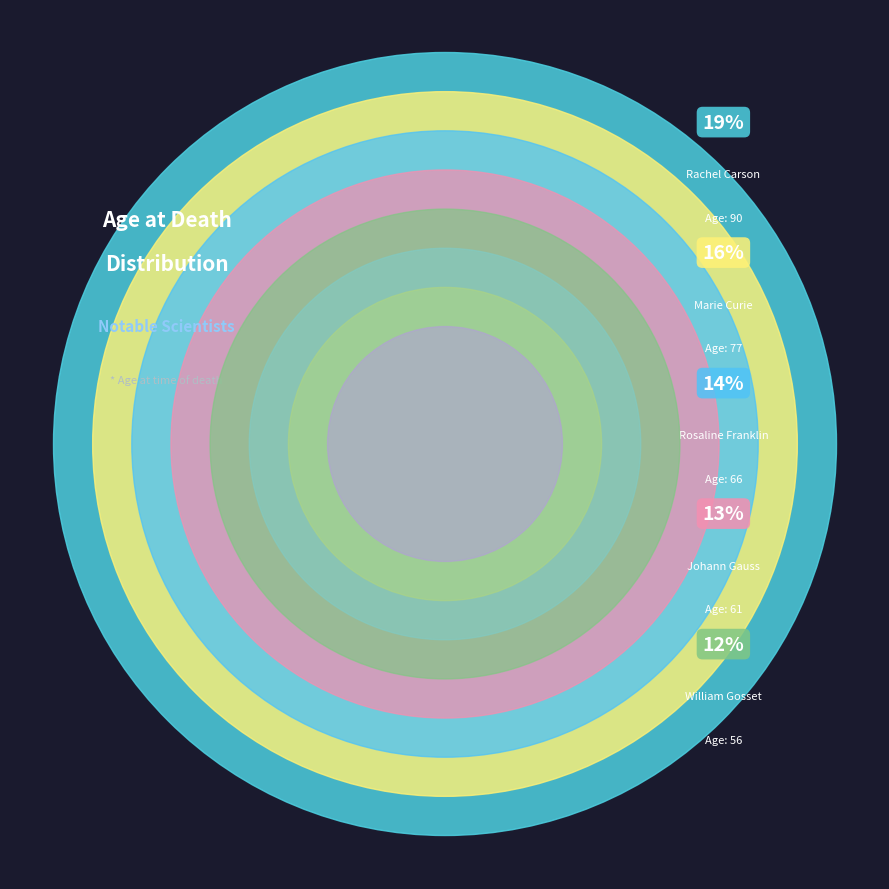

Is it true that Rosaline Franklin is 19% of the pie?

False